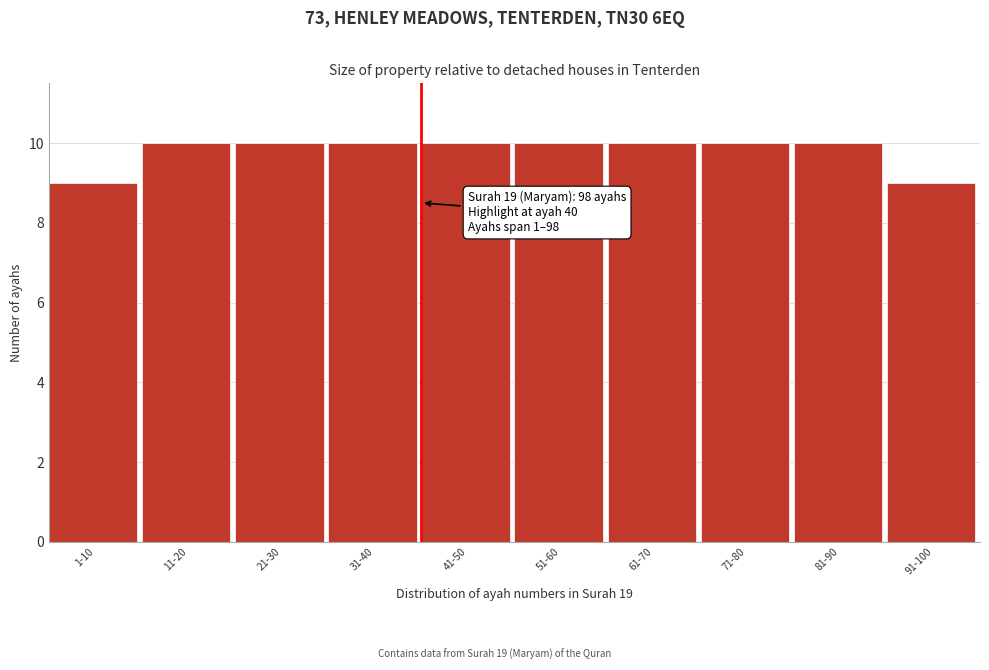

Reading left to right, transcribe all the data shown in this chart.

9	10	10	10	10	10	10	10	10	9